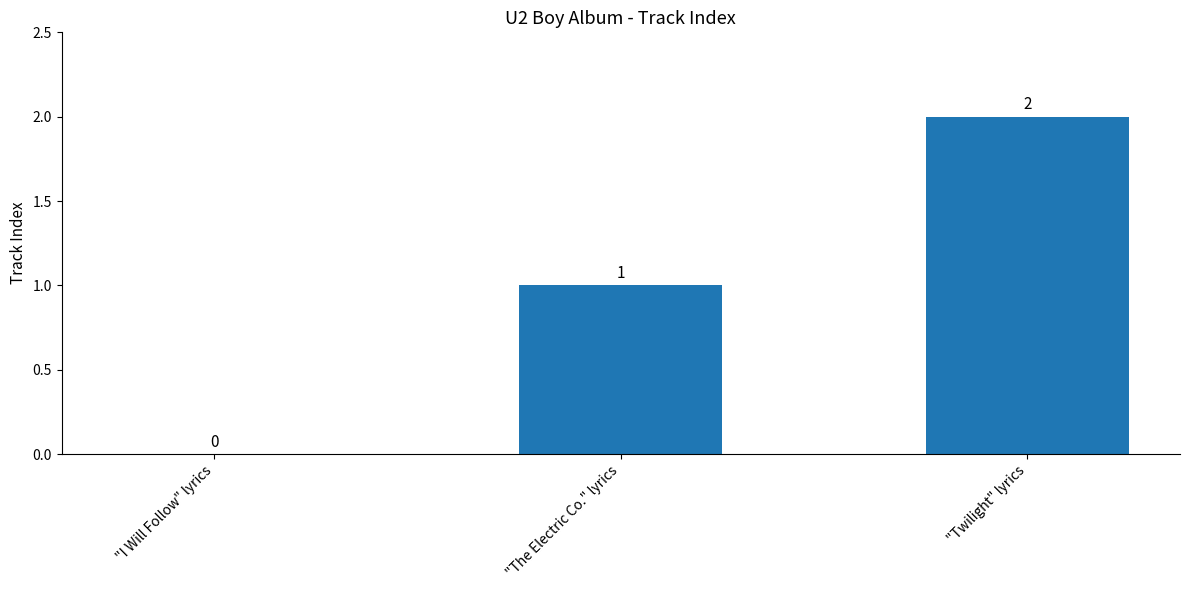

Is it true that the value at "The Electric Co." lyrics is 1?

True